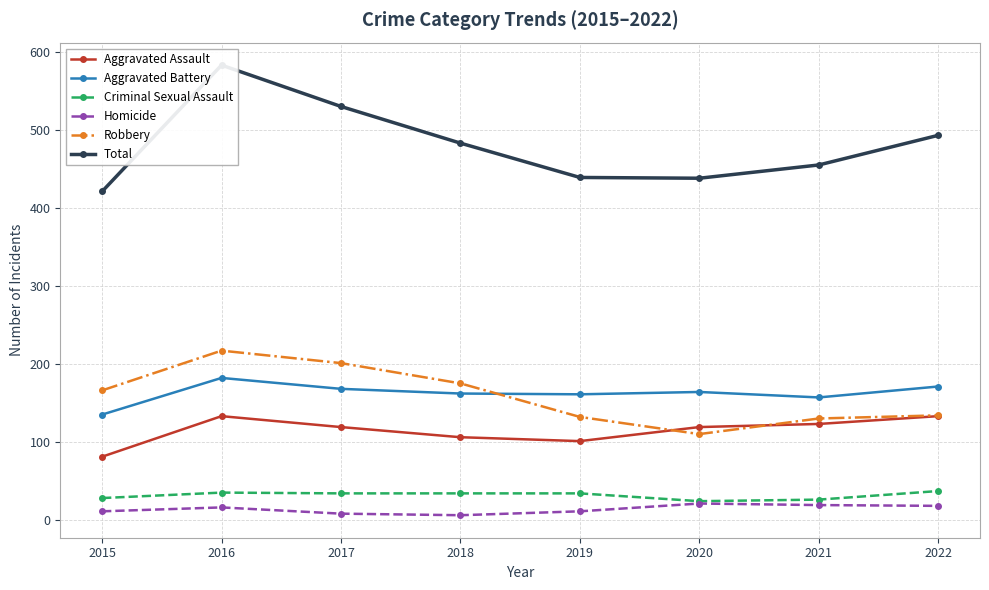

How many intersections are there between Aggravated Assault and Robbery?

2